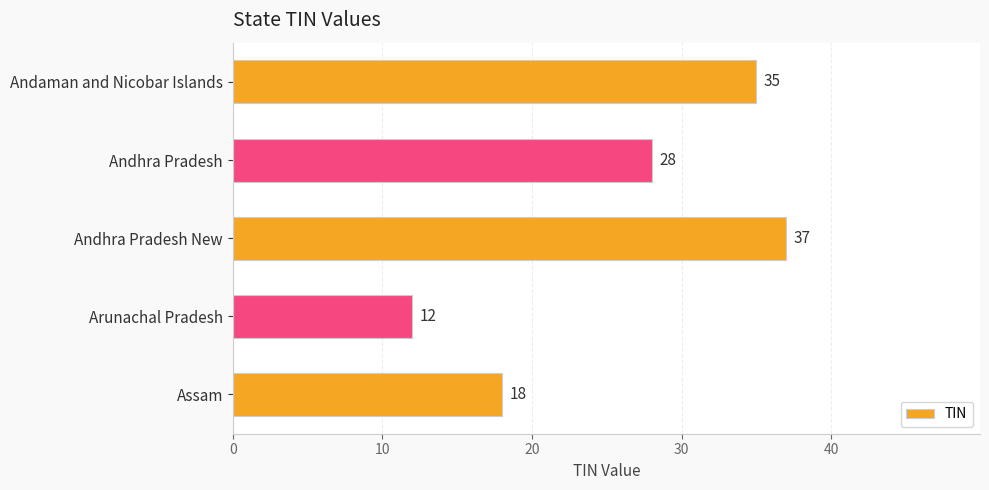

The chart shows a value of 48 at Andhra Pradesh. True or false?

False